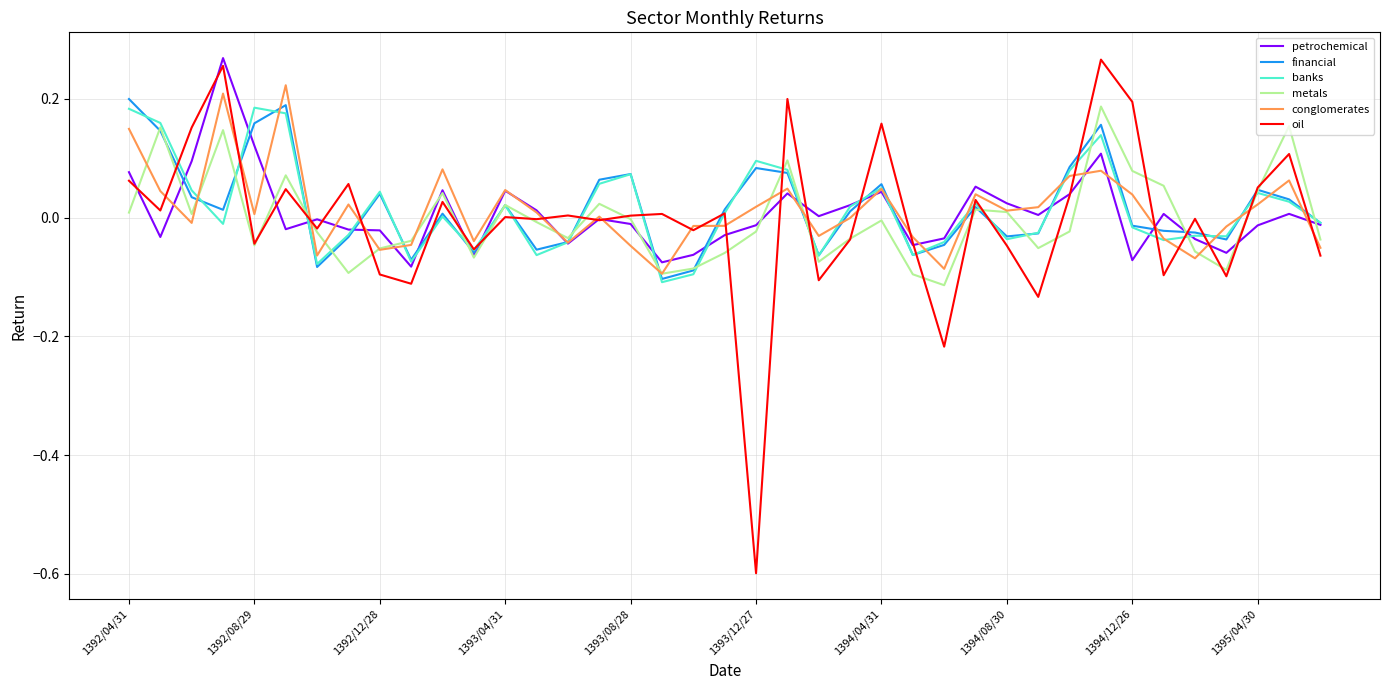

What is the smallest value displayed?

-0.6